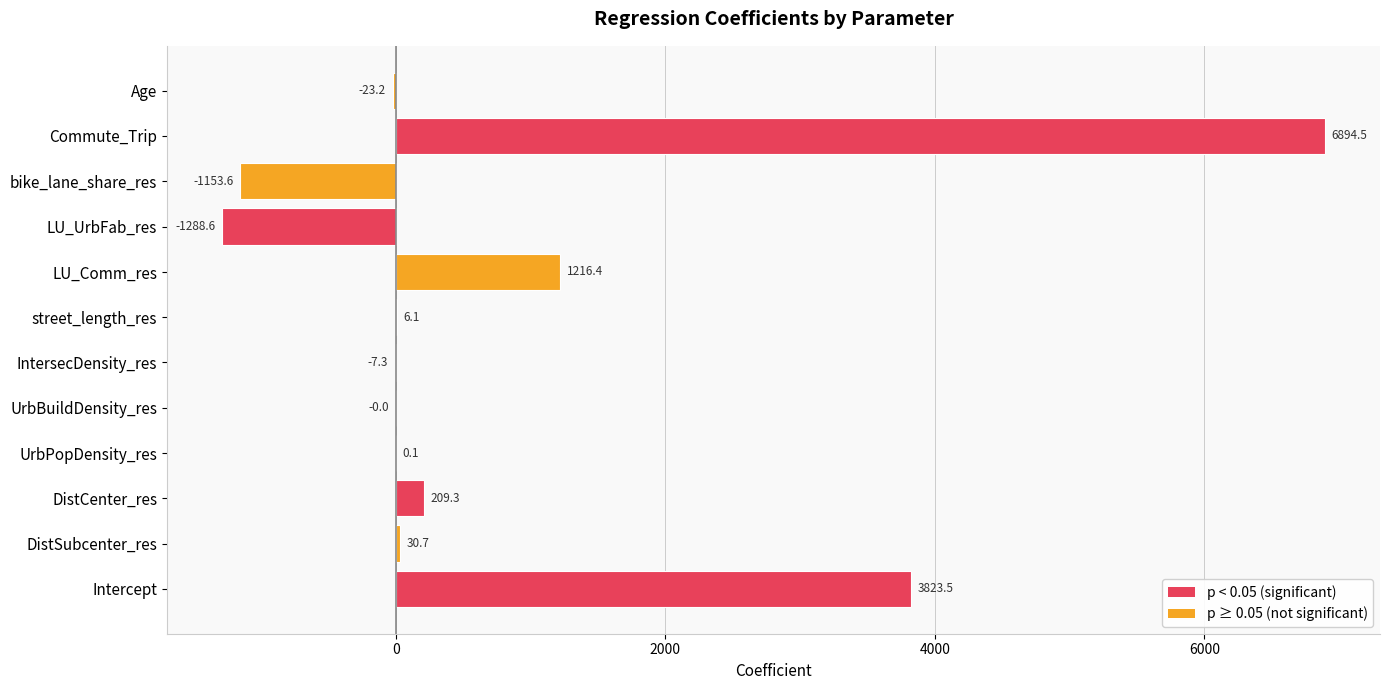

What is the sum of the values at UrbPopDensity_res and LU_Comm_res?

1216.5